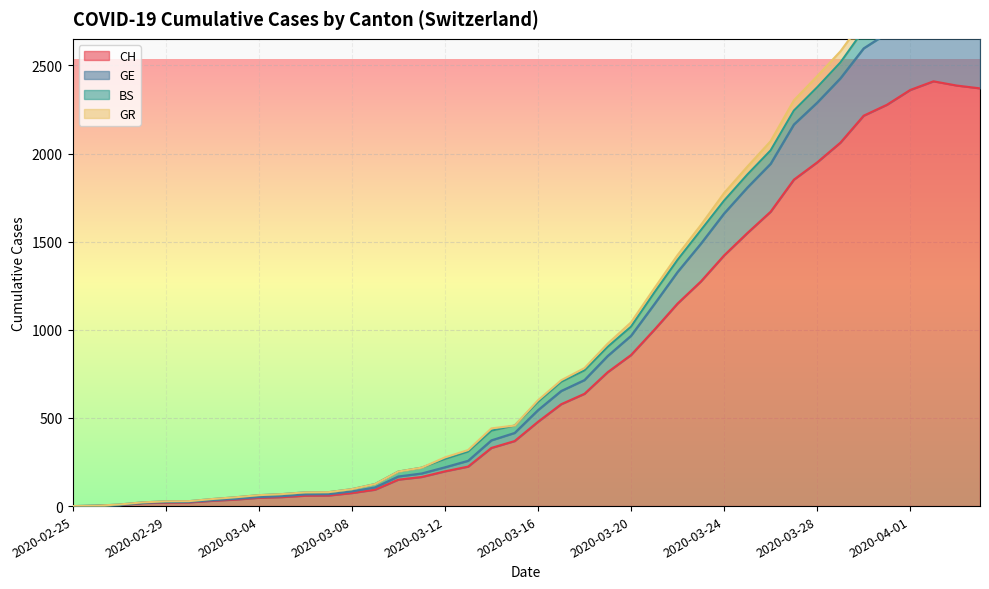

Is it true that CH equals 478 at 2020-03-16?

True